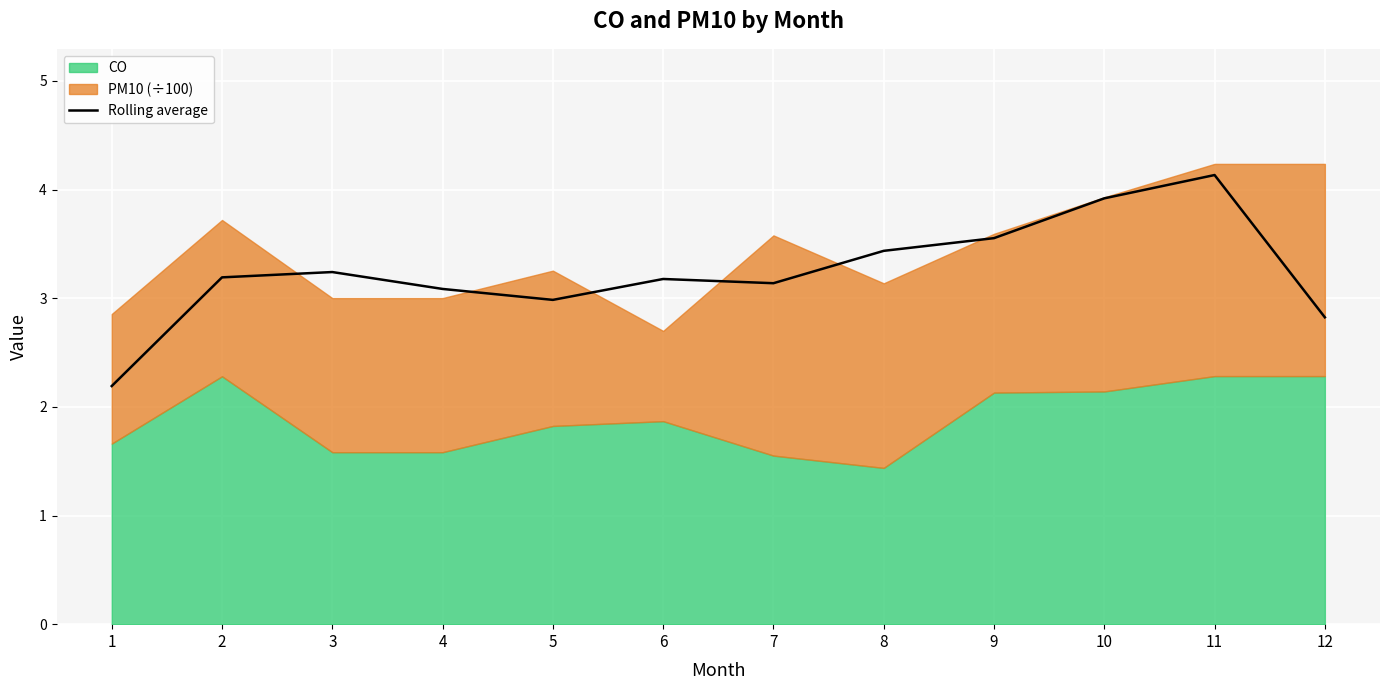

How many interior local valleys (lower than both neighbors) does the data have?

2